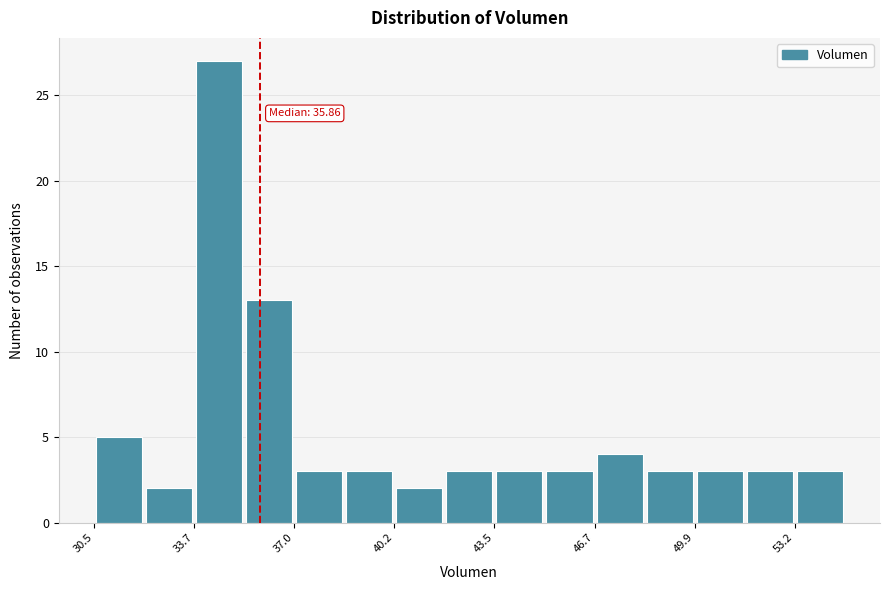

Around what value on the x-axis is the tallest bar? Give the approximate position of its centre, as read against the axis.

34.5